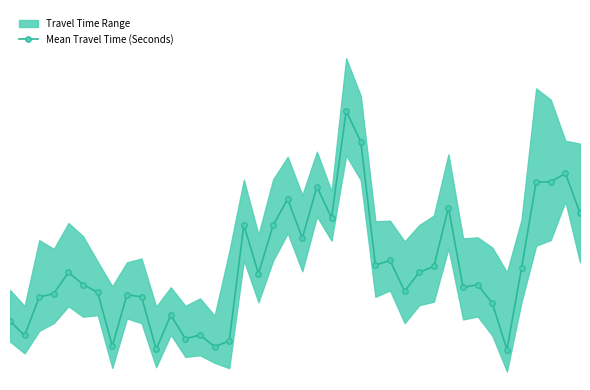

Reading left to right, transcribe all the data shown in this chart.

0=521	1=394	2=734	3=765	4=953	5=845	6=776	7=299	8=754	9=736	10=272	11=574	12=366	13=398	14=295	15=346	16=1371	17=941	18=1369	19=1602	20=1255	21=1710	22=1435	23=2379	24=2109	25=1017	26=1058	27=786	28=953	29=1005	30=1526	31=820	32=843	33=679	34=268	35=991	36=1752	37=1753	38=1829	39=1477